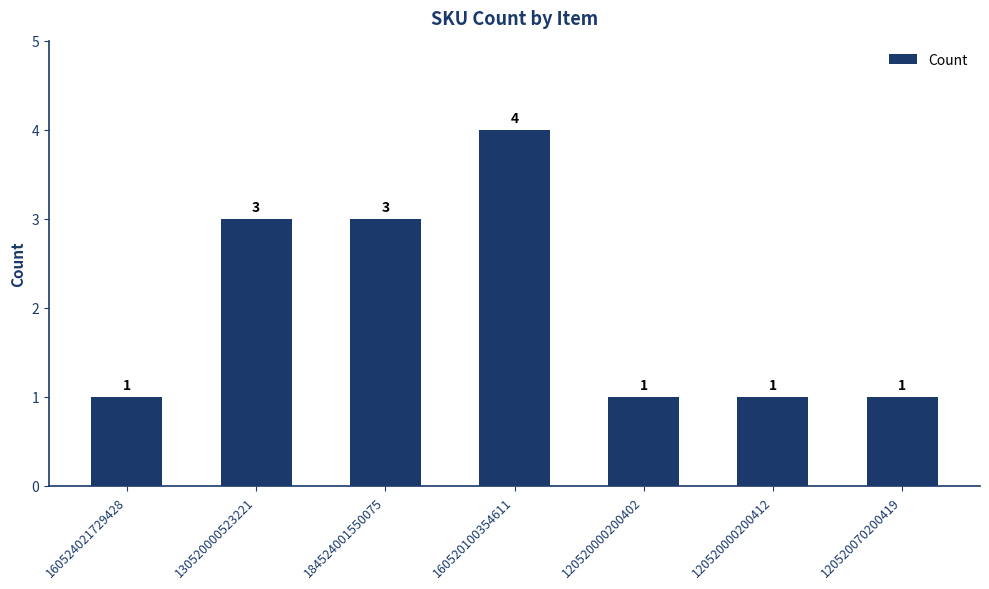

What is the value of the 4th bar from the left?

4